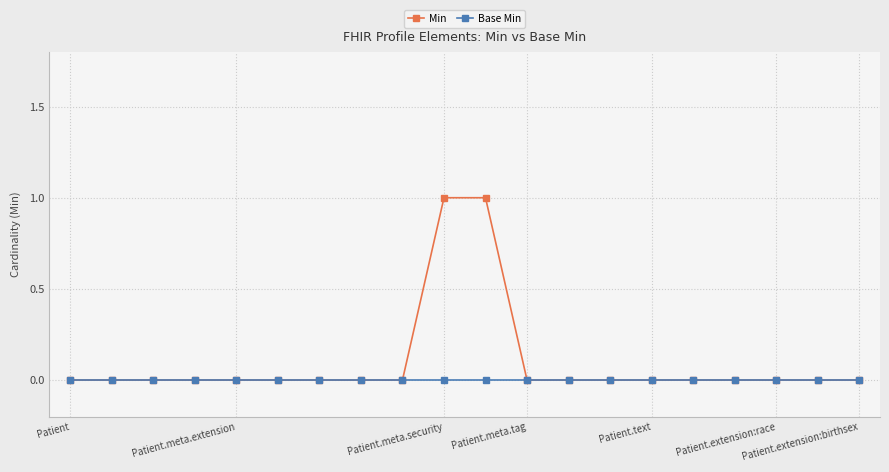

Which series has the widest spread of values?

Min